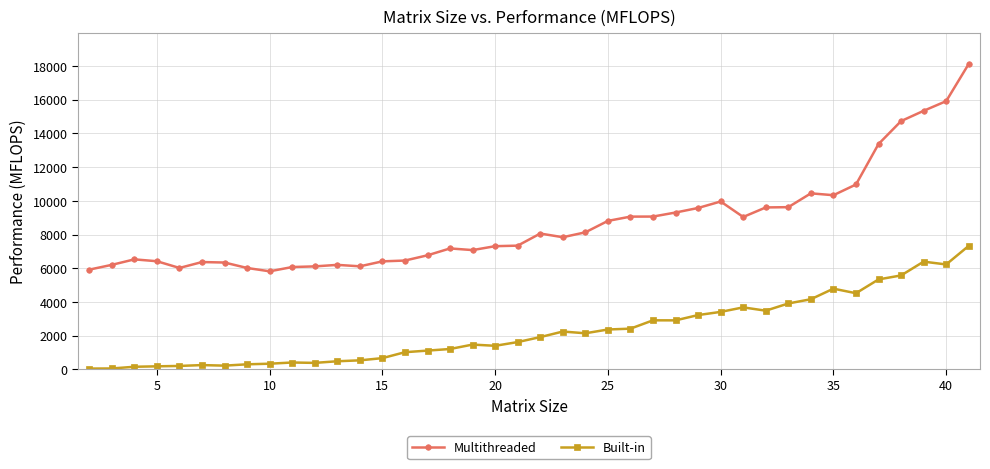

What are all the series names shown in the legend?

Multithreaded, Built-in